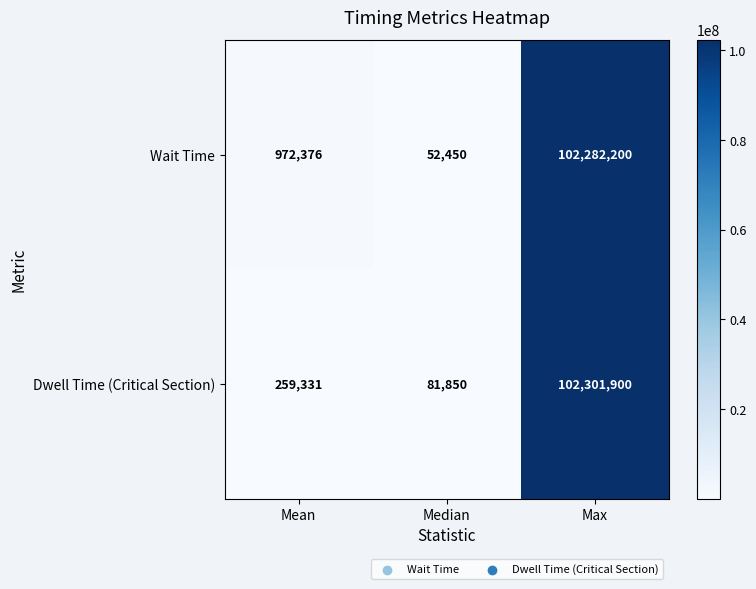

How many data points in Wait Time are less than 972376?

1